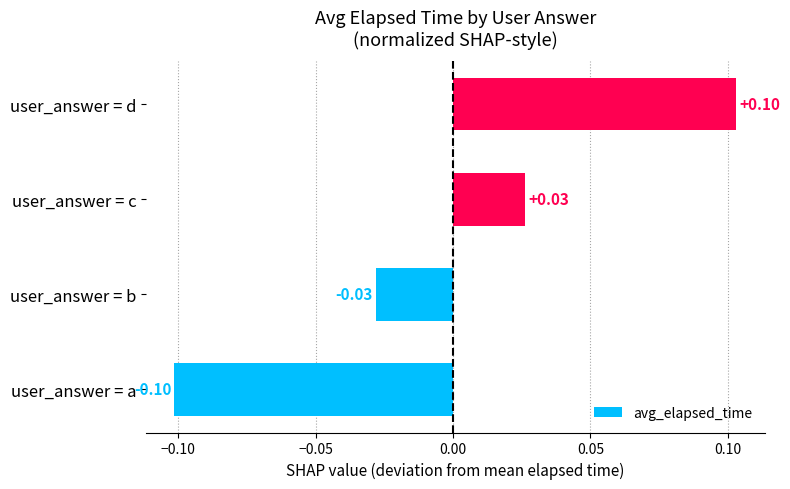

List the labels in order of value, smallest first.

user_answer = a, user_answer = b, user_answer = c, user_answer = d